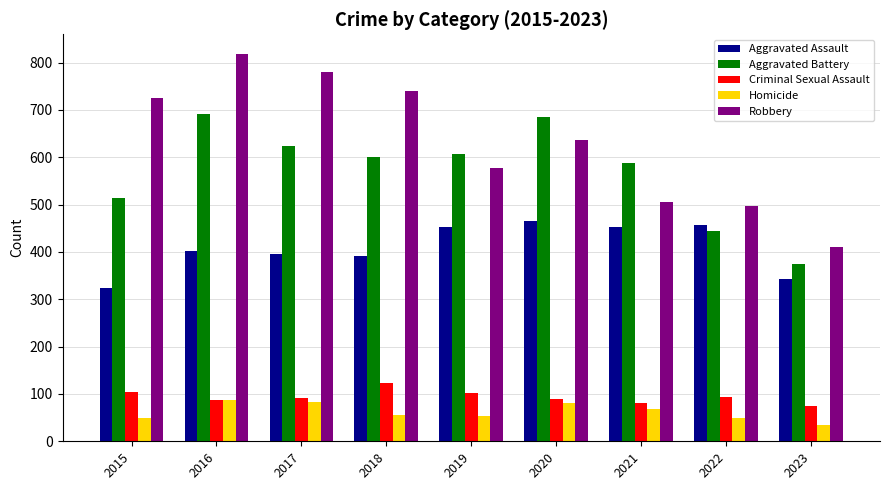

How many bars are there in each group?

5